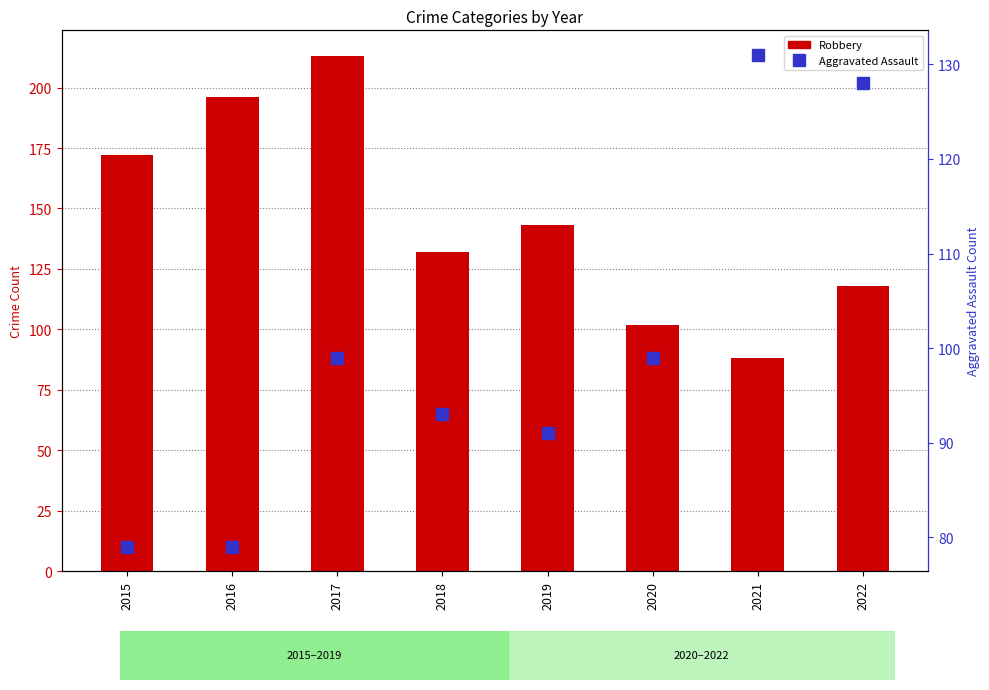

Is the value of Aggravated Assault at 2018 greater than the value of Robbery at 2020?

No